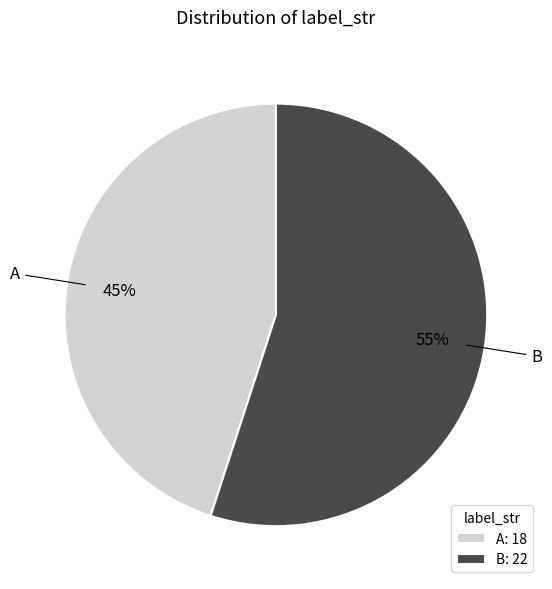

To the nearest percent, what portion does B represent?

55%